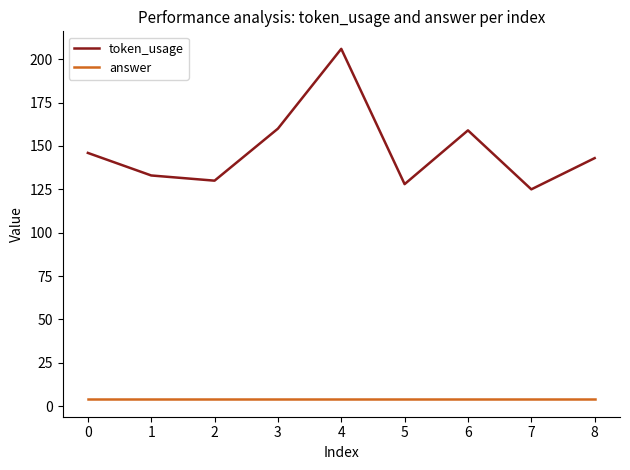

Between 3 and 5, which series saw the biggest shift?

token_usage